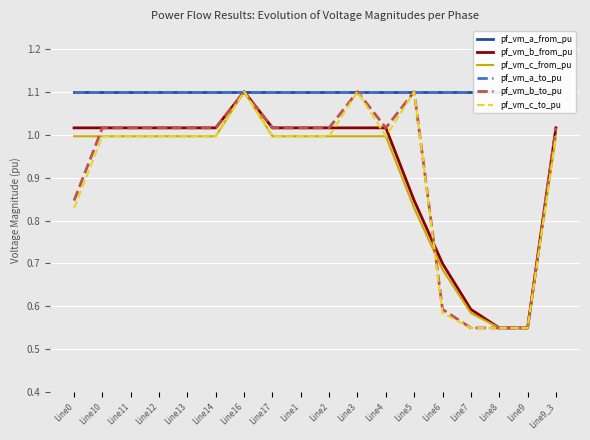

How many interior local peaks does the pf_vm_a_from_pu series have?

1